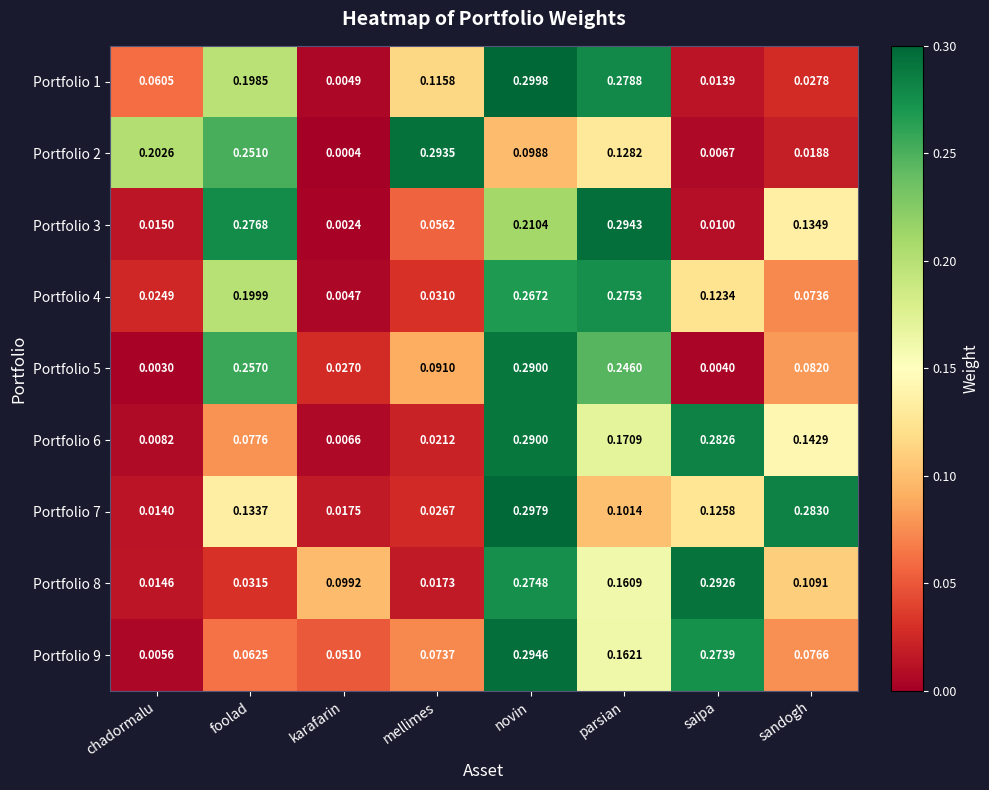

List the labels in order of Portfolio 8 value, largest first.

saipa, novin, parsian, sandogh, karafarin, foolad, mellimes, chadormalu